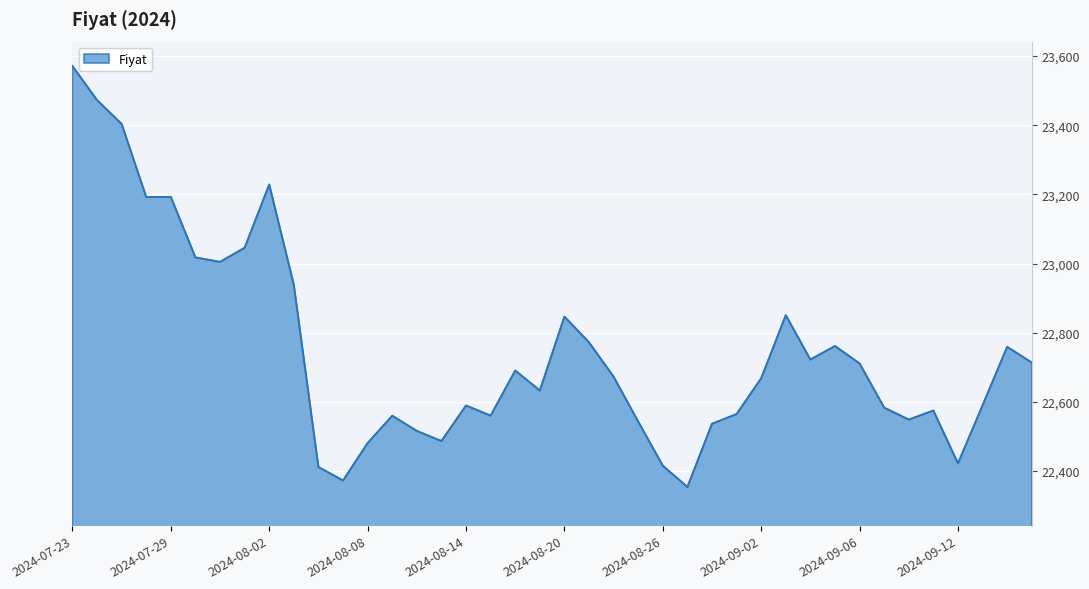

What is the sum of all values?

909981158